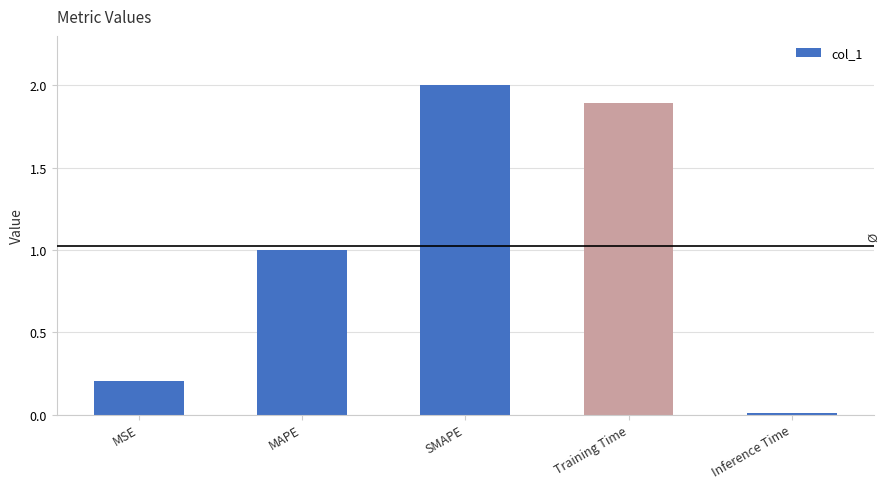

What is the label of the 5th bar from the left?

Inference Time